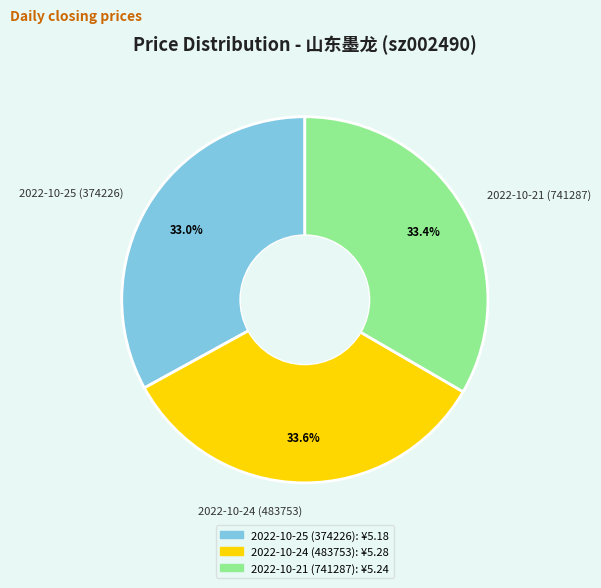

Does any single category account for the majority?

No